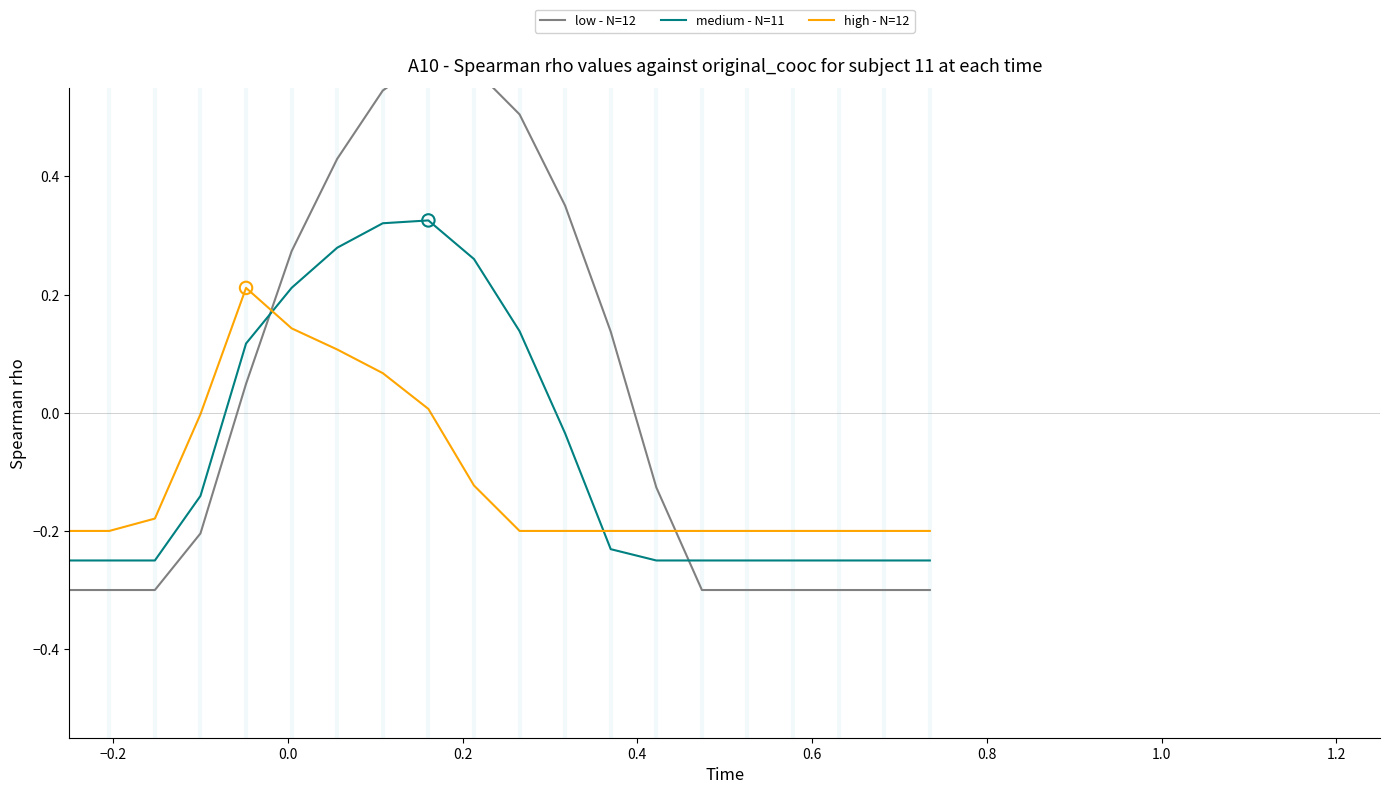

Which series contains the highest Y value?

low - N=12